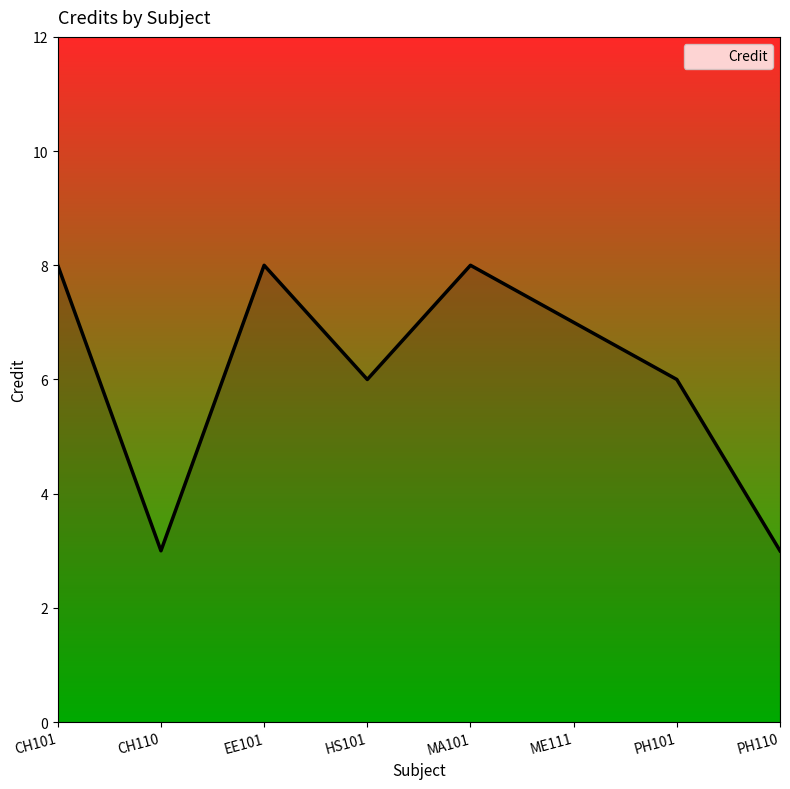

List the labels in order of value, largest first.

CH101, EE101, MA101, ME111, HS101, PH101, CH110, PH110